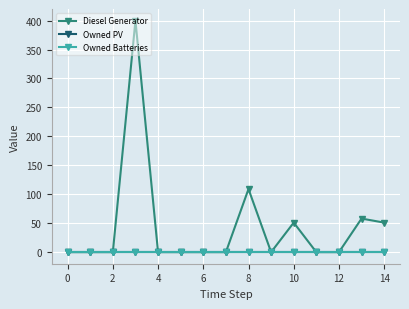

Does the chart have visible grid lines?

Yes